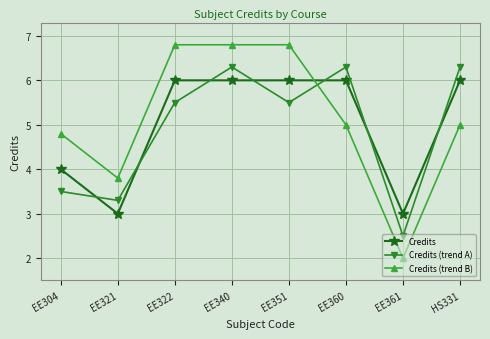

True or false: Credits (trend B) has a value of 8.7 at HS331.

False